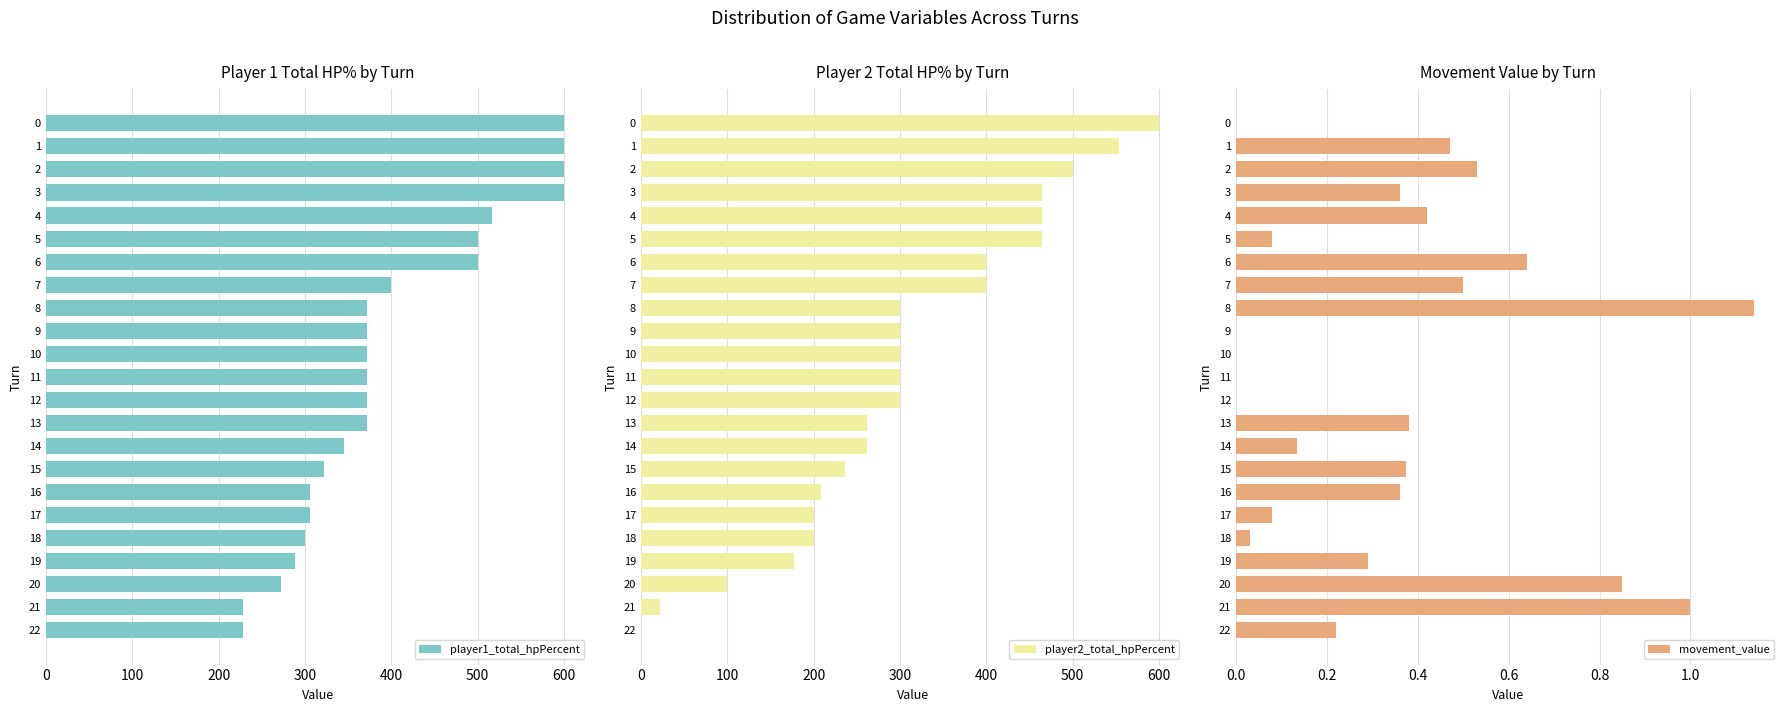

Count the number of data series in this chart.

3